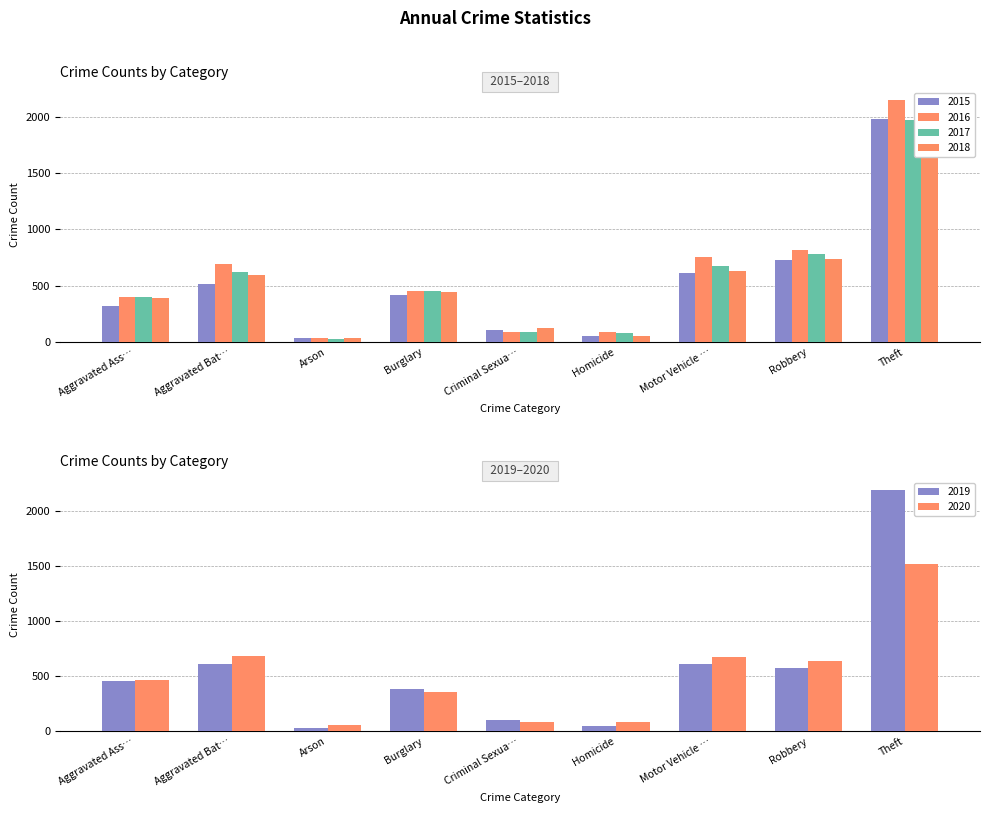

How many distinct data groups are displayed?

6